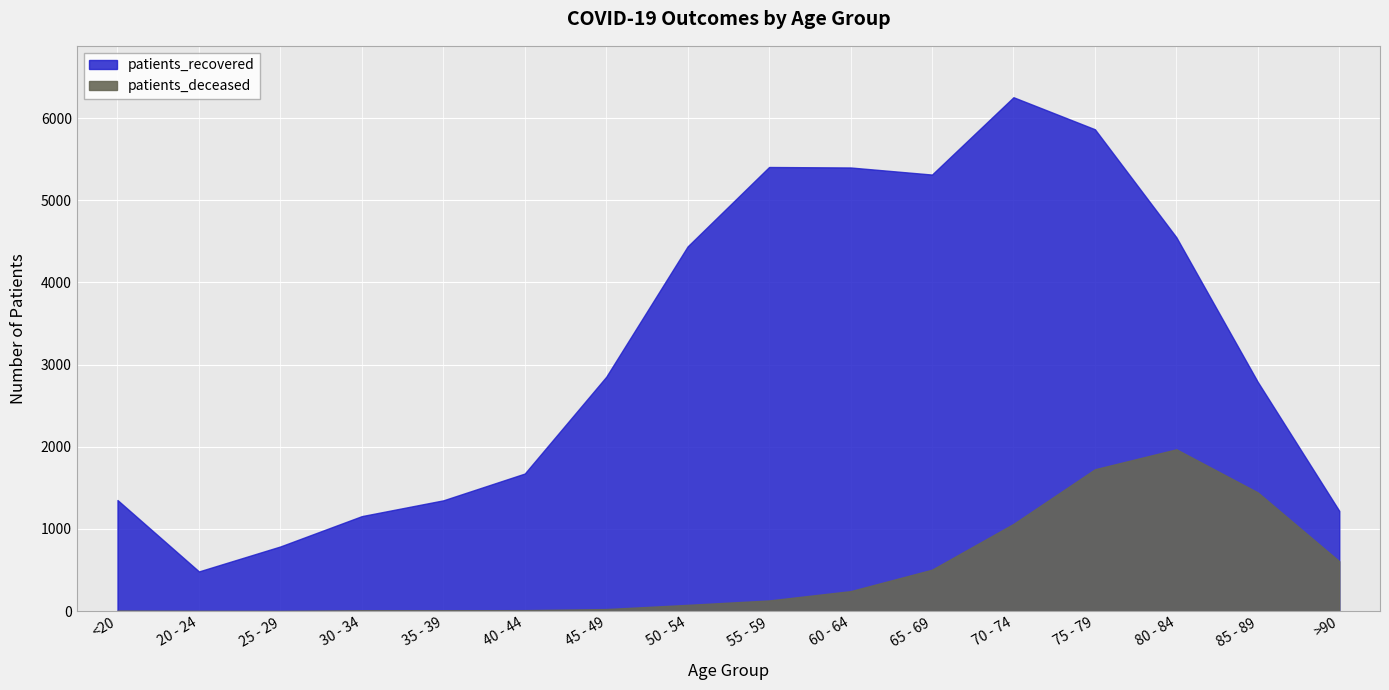

Rank the categories by patients_recovered value from lowest to highest.

20 - 24, 25 - 29, 30 - 34, >90, 35 - 39, <20, 40 - 44, 85 - 89, 45 - 49, 50 - 54, 80 - 84, 65 - 69, 60 - 64, 55 - 59, 75 - 79, 70 - 74